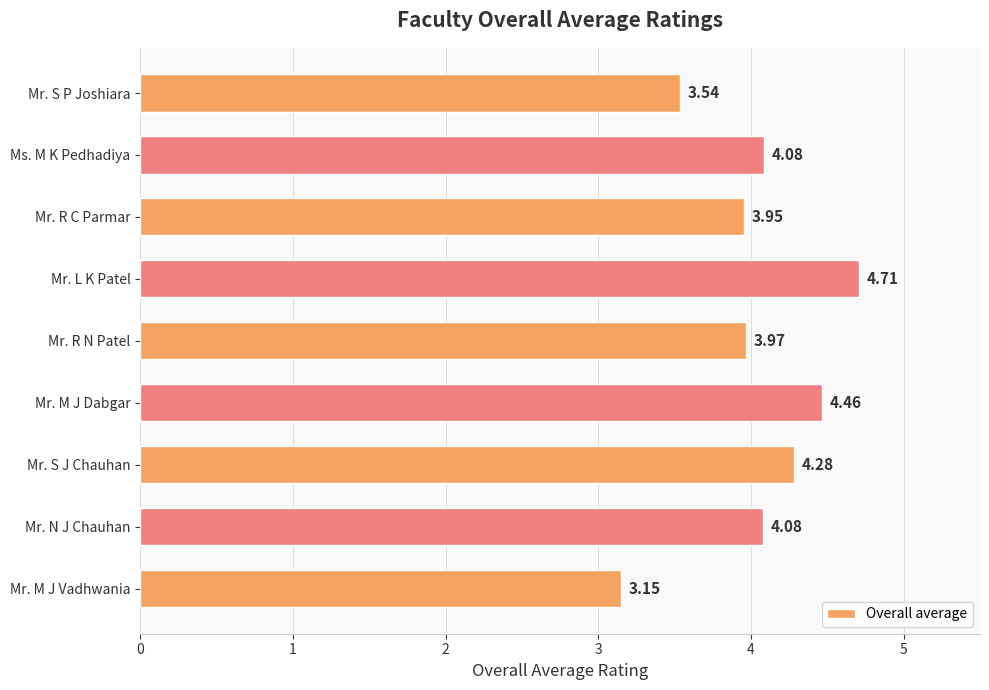

Between Mr. R N Patel and Mr. L K Patel, which is larger?

Mr. L K Patel